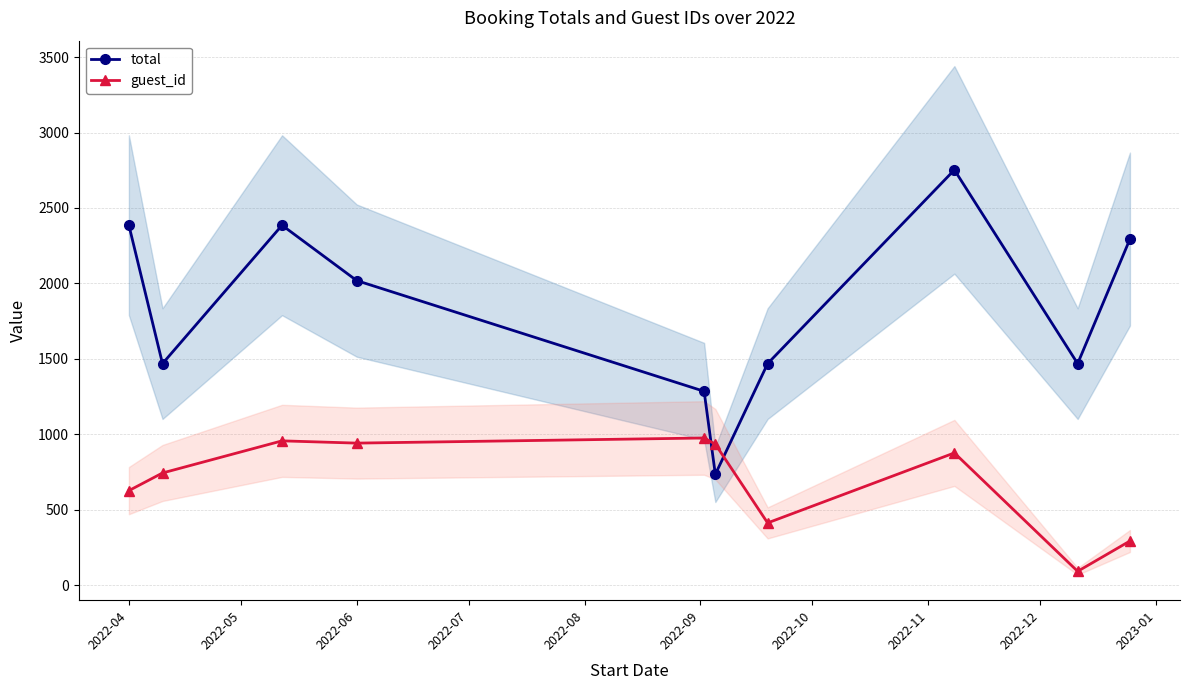

At how many categories does at least one series exceed 2361?

3